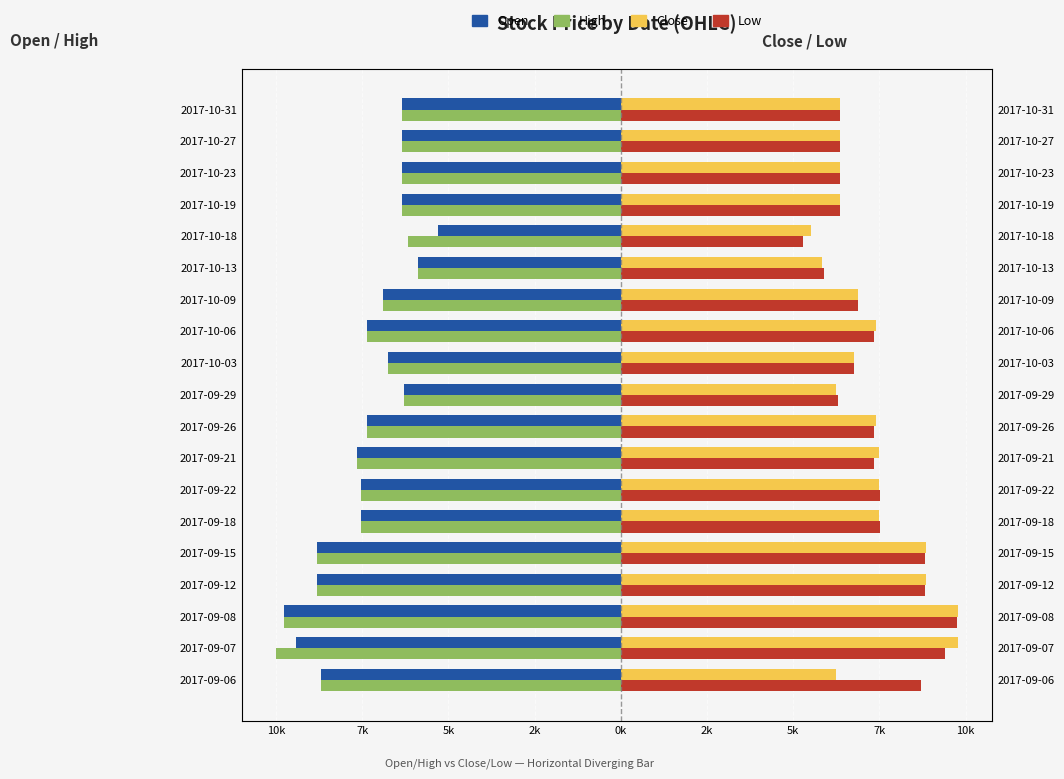

How many bars are there in total?

76